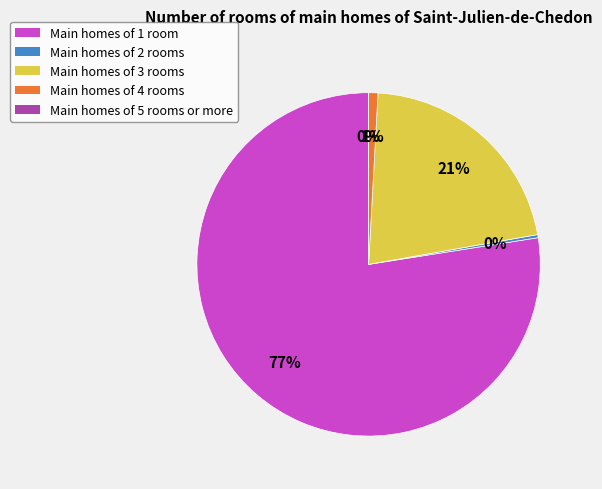

Count the number of slices in the pie.

5